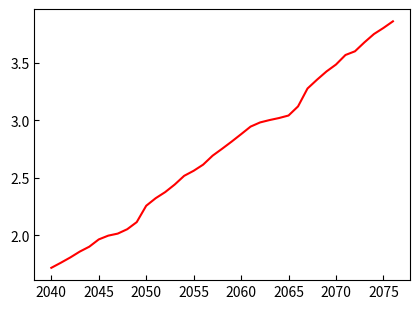

How many lines are shown in the chart?

1